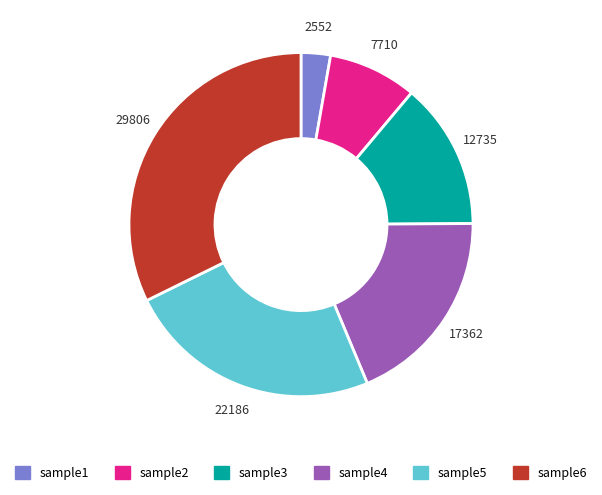

Is the sum of sample1 and sample4 greater than half?

No